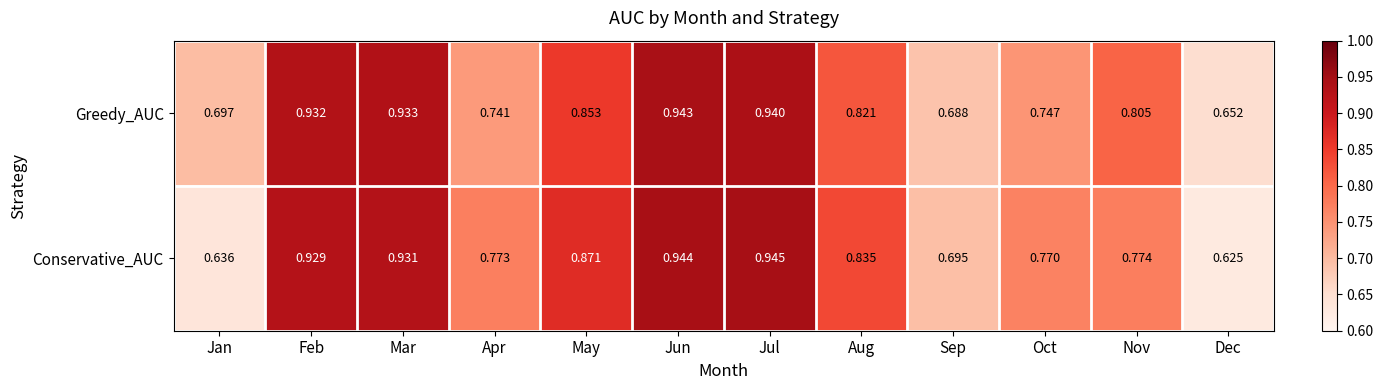

Is the value of Conservative_AUC at Jun greater than the value of Greedy_AUC at Oct?

Yes